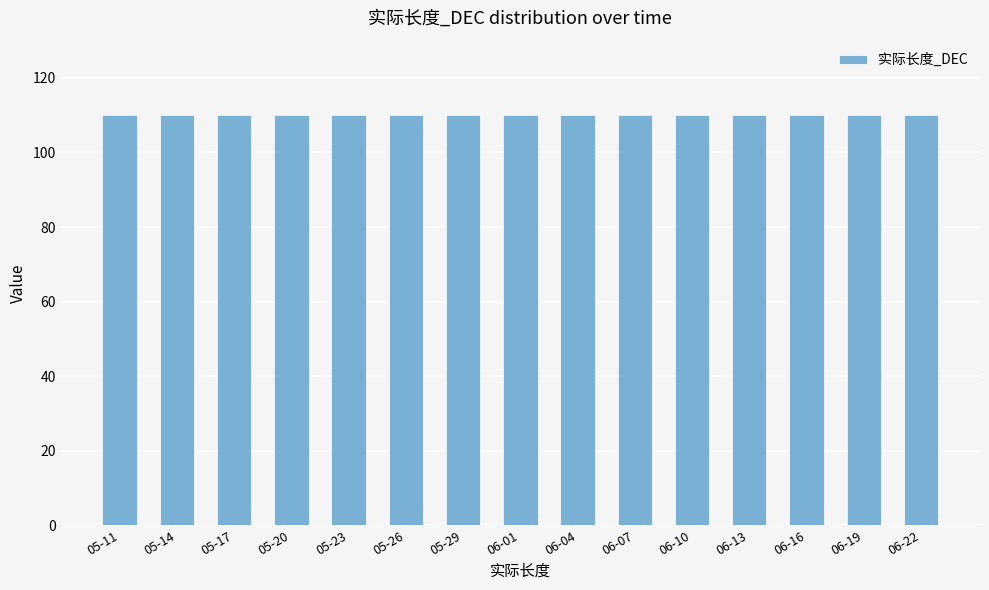

Does the chart contain any negative values?

No